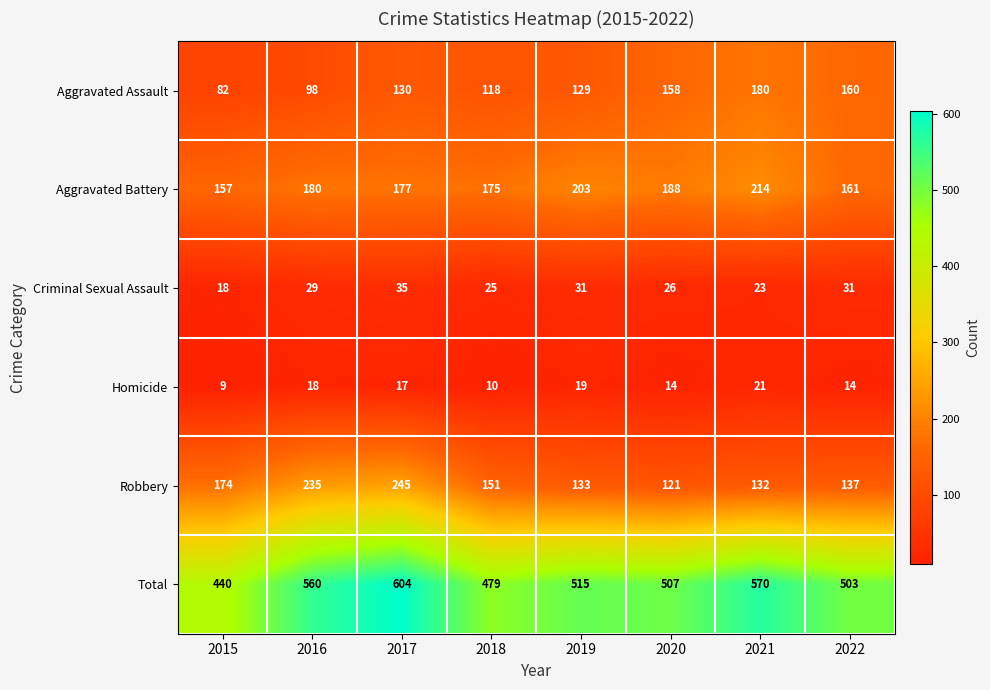

How many distinct data groups are displayed?

6